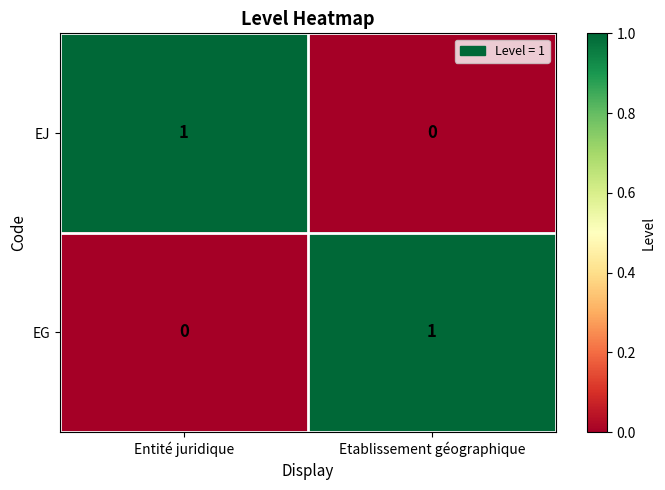

True or false: EG has a value of 0 at Entité juridique.

True